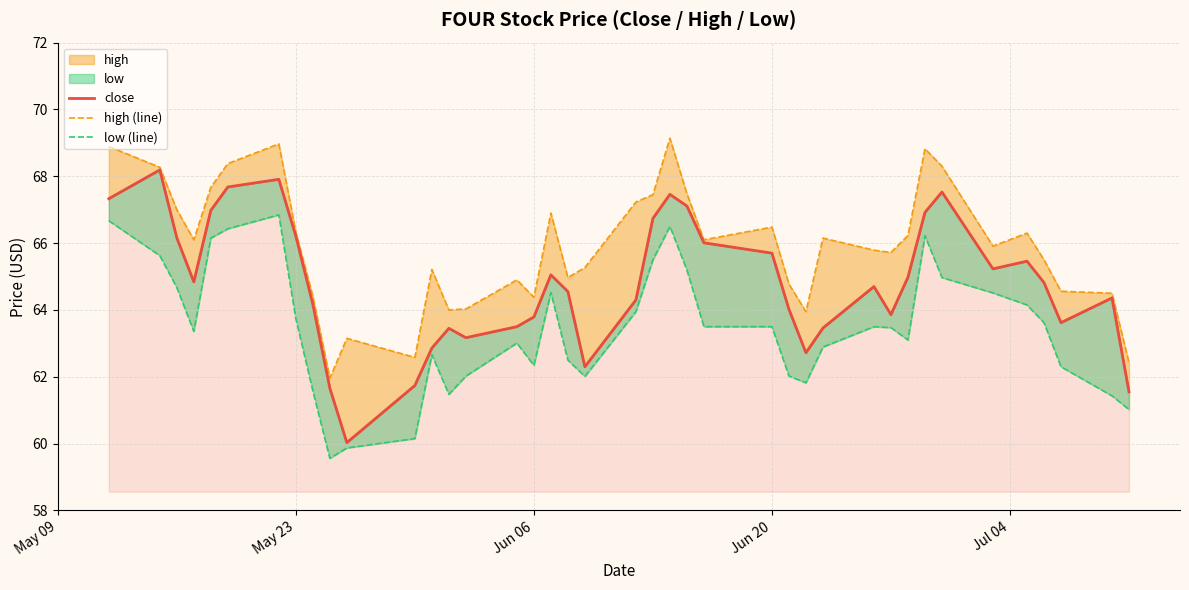

How many categories are shown in the chart?

40